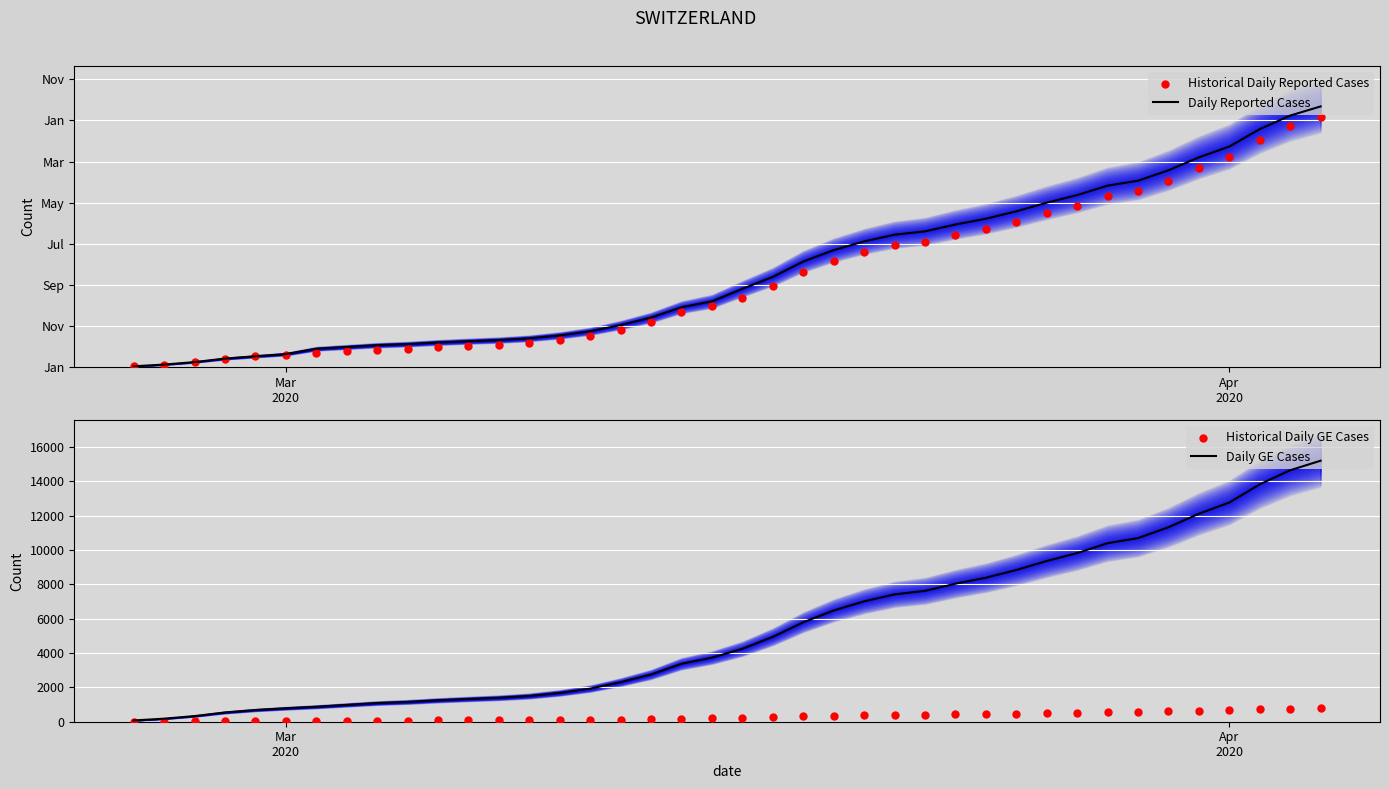

Which series reaches the maximum Y coordinate?

Daily Reported Cases